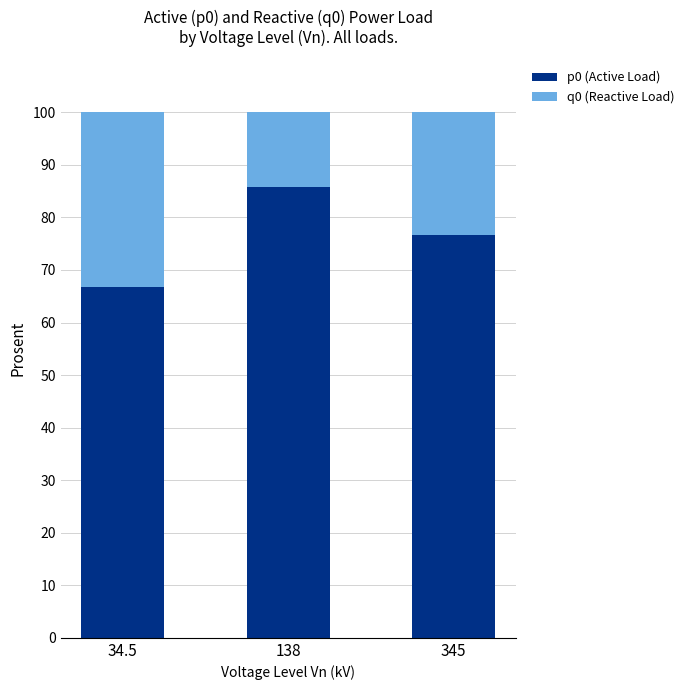

How many distinct data groups are displayed?

2